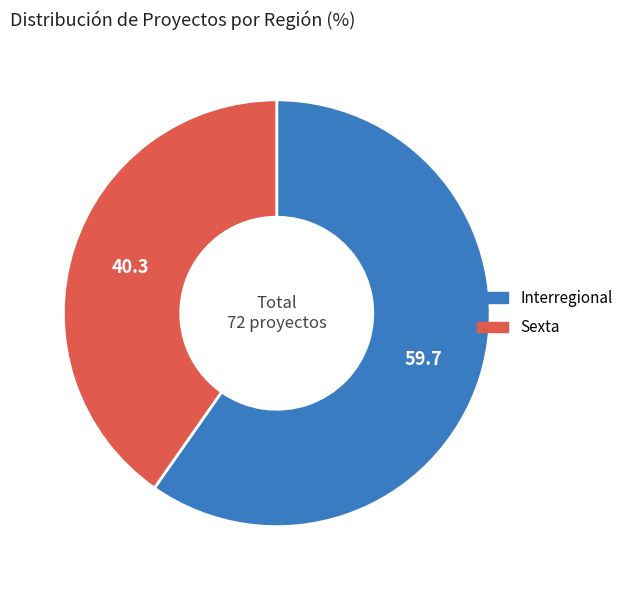

What is the smallest slice in the pie chart?

Sexta